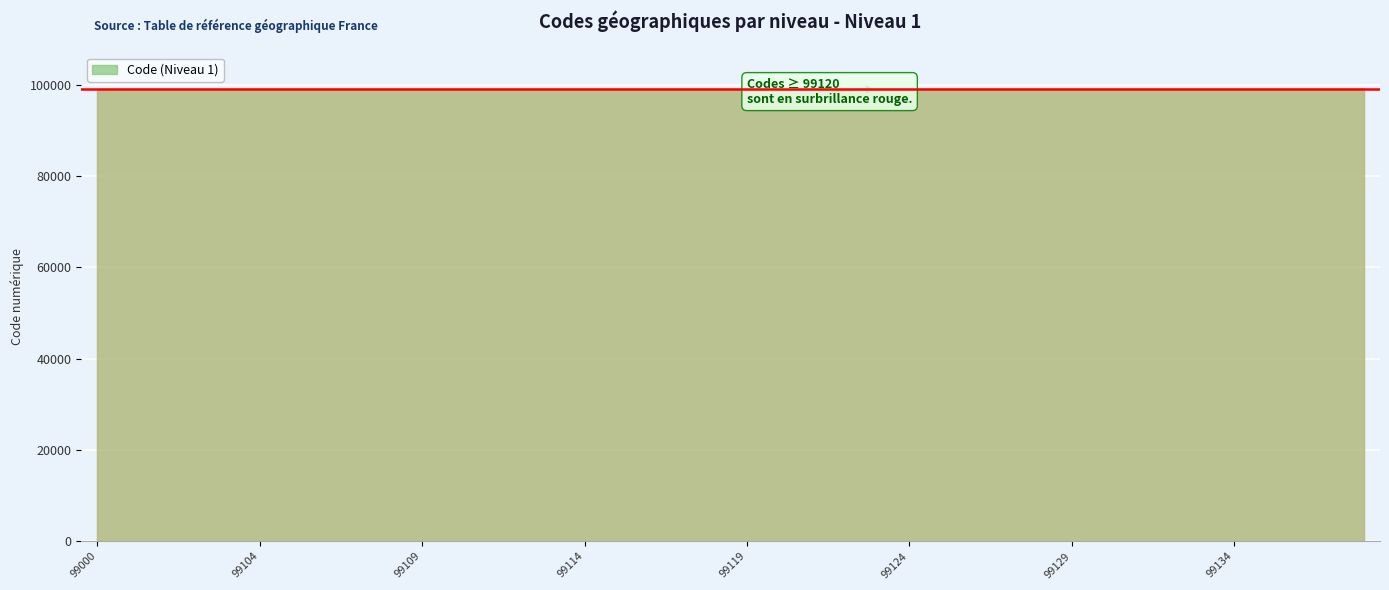

How many lines are shown in the chart?

1